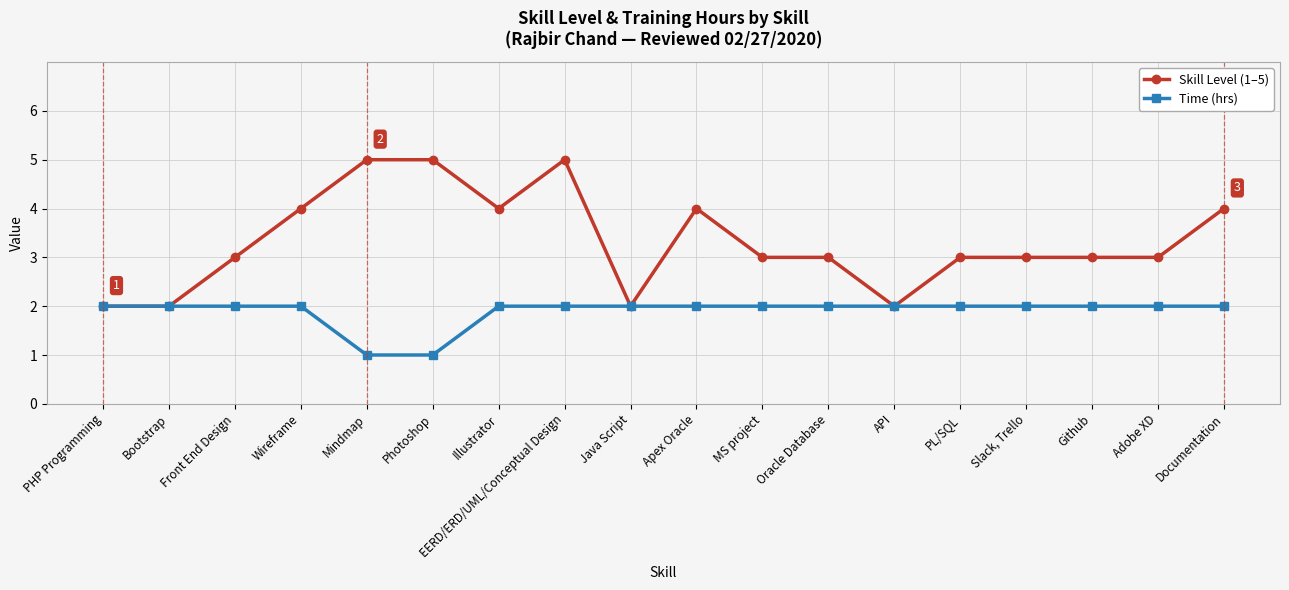

Is it true that Skill Level (1–5) equals 3 at Front End Design?

True